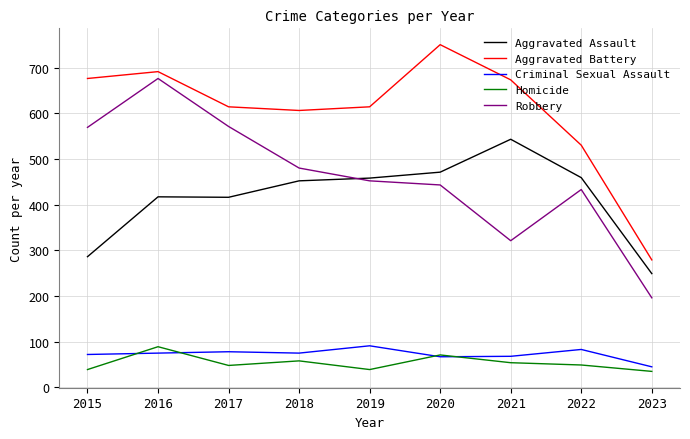

What is the difference between the maximum and minimum values in the Aggravated Assault series?

294